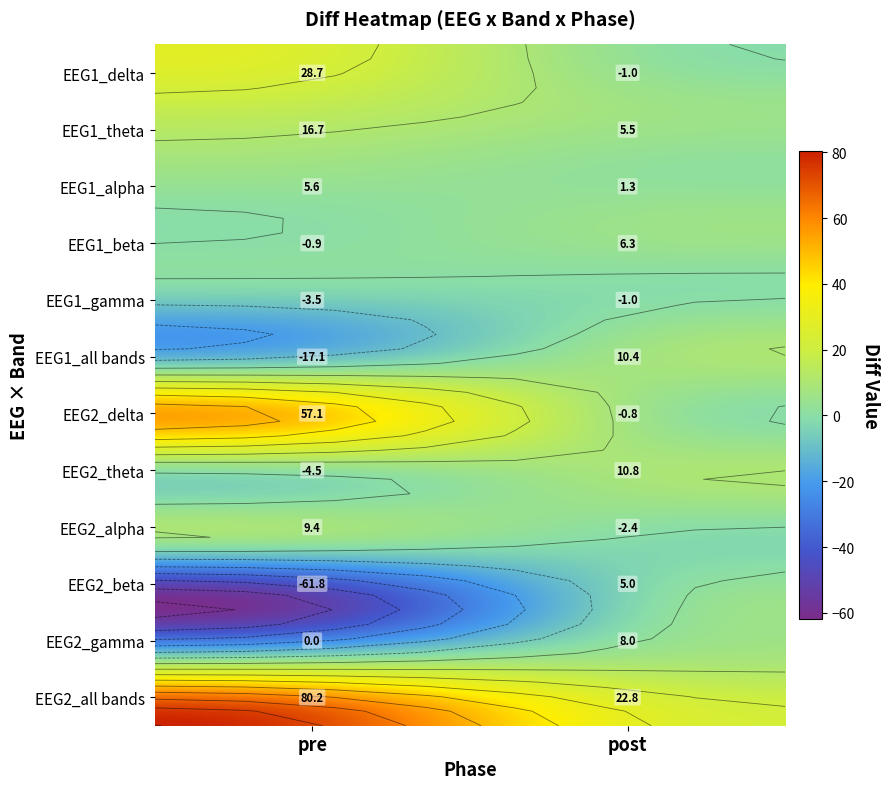

At which label does EEG2_delta reach its peak?

pre